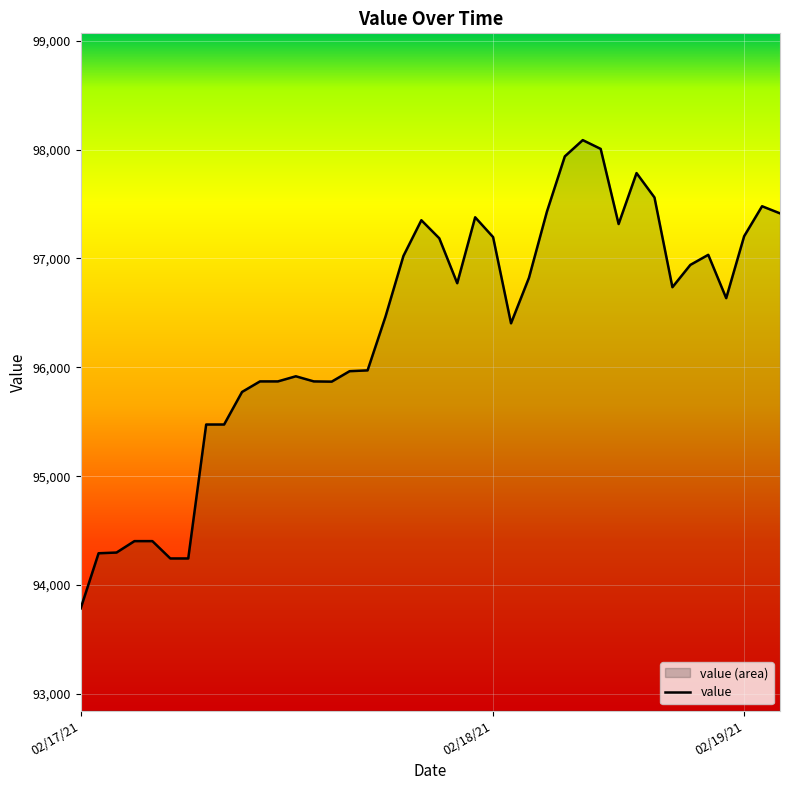

True or false: the data has more than 2 interior local peaks.

True